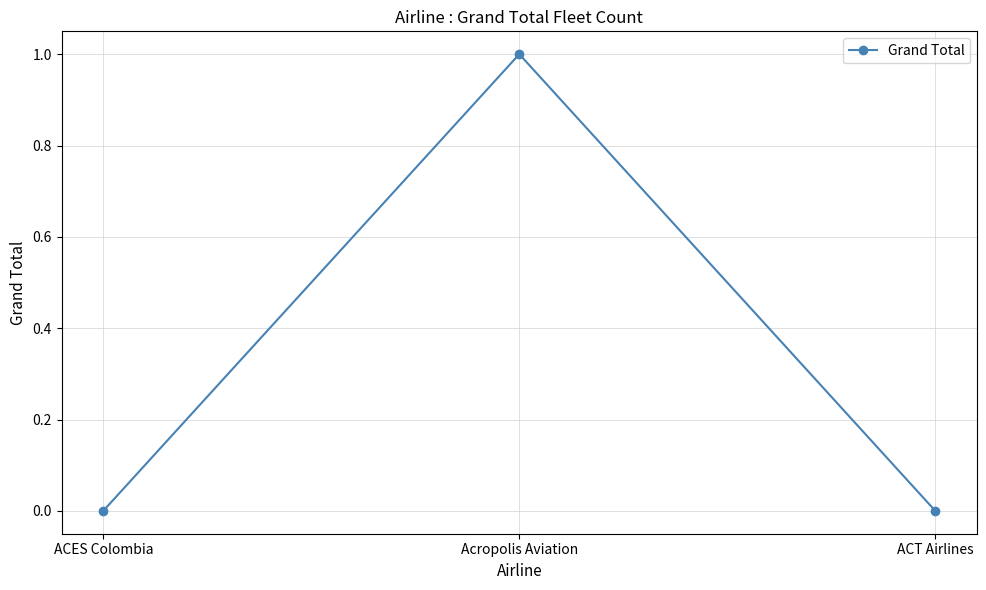

How many data points does each series have?

3